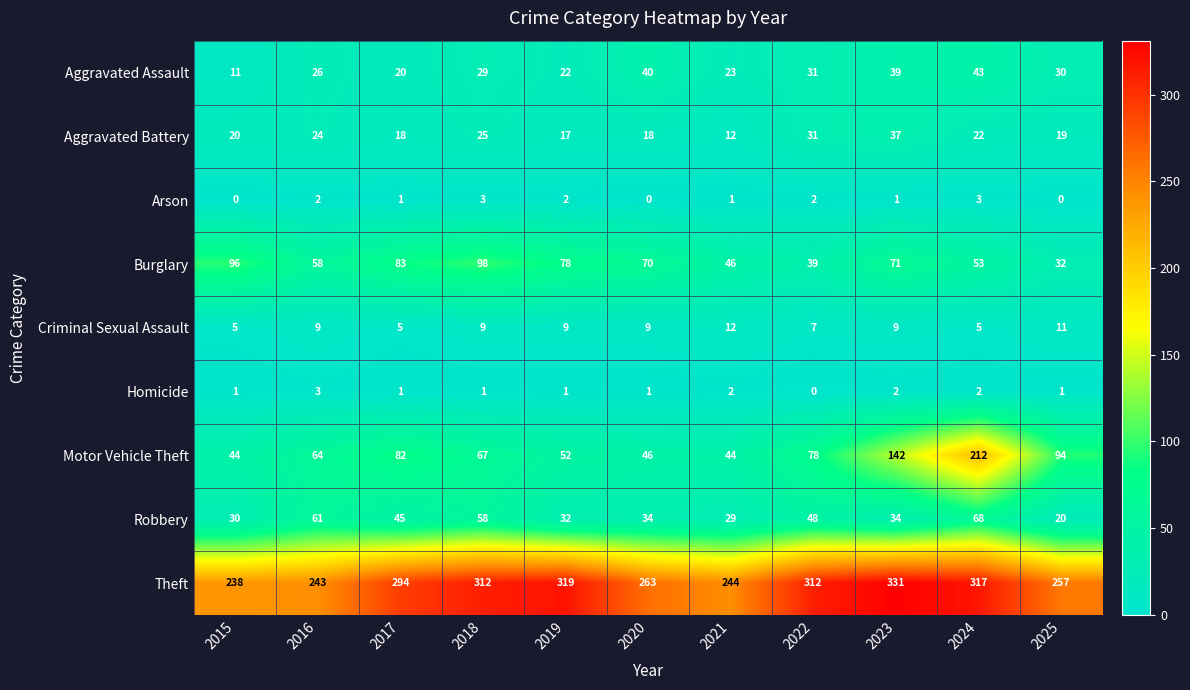

What is the approximate value of Motor Vehicle Theft at 2019, to the nearest 5?

50